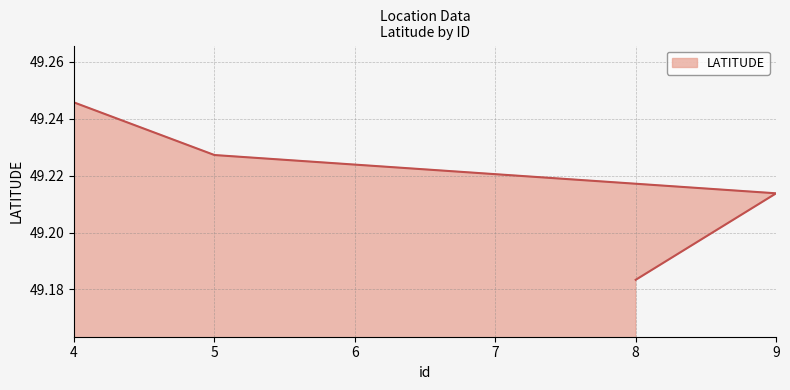

Reading left to right, list all the values displayed in this chart.

49.2	49.2	49.2	49.2